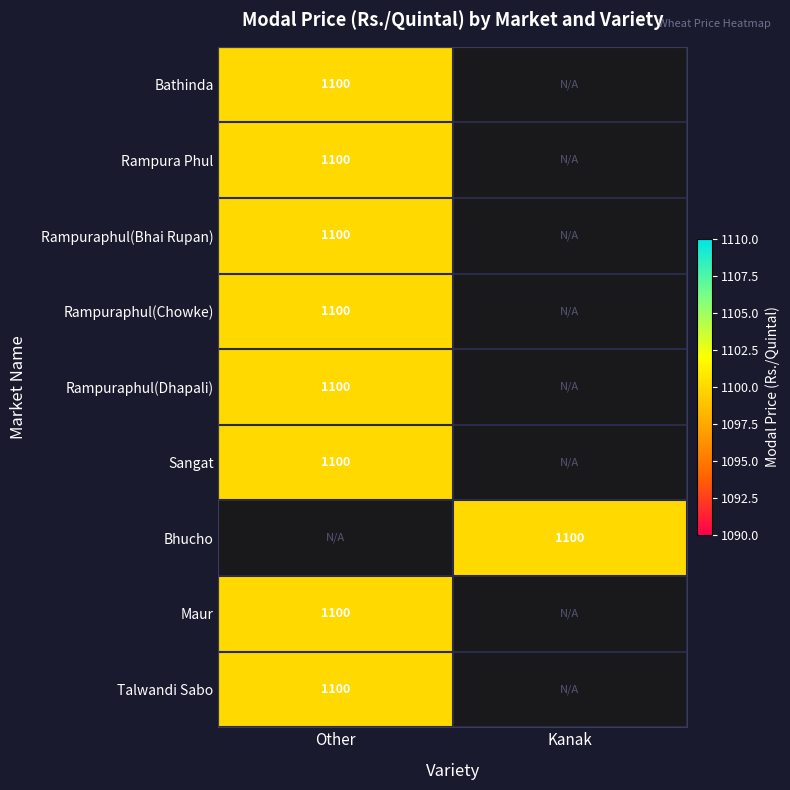

What is the total value across all series at Kanak?

1100